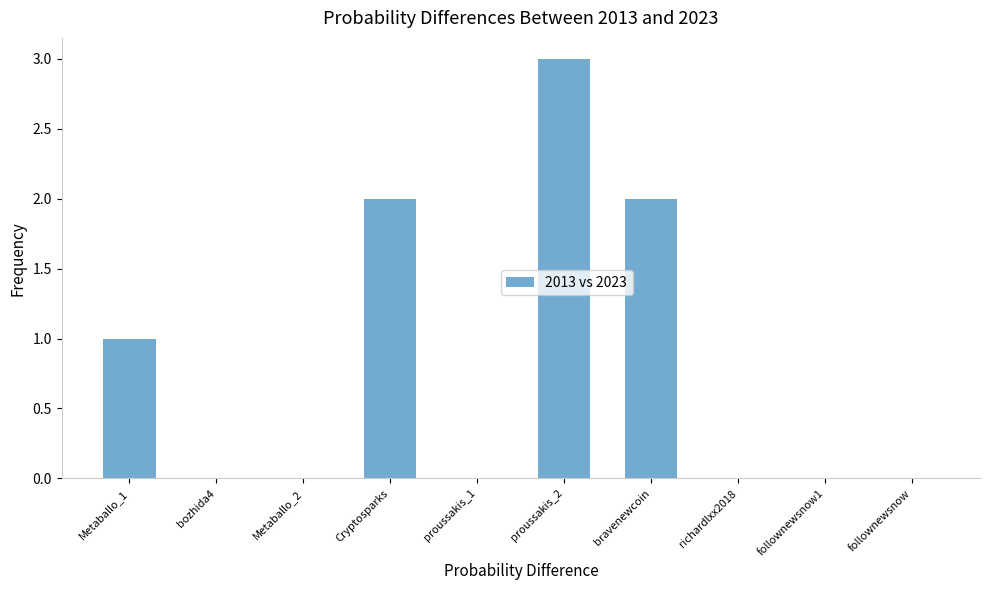

Count the values in the range 0 to 2.

9